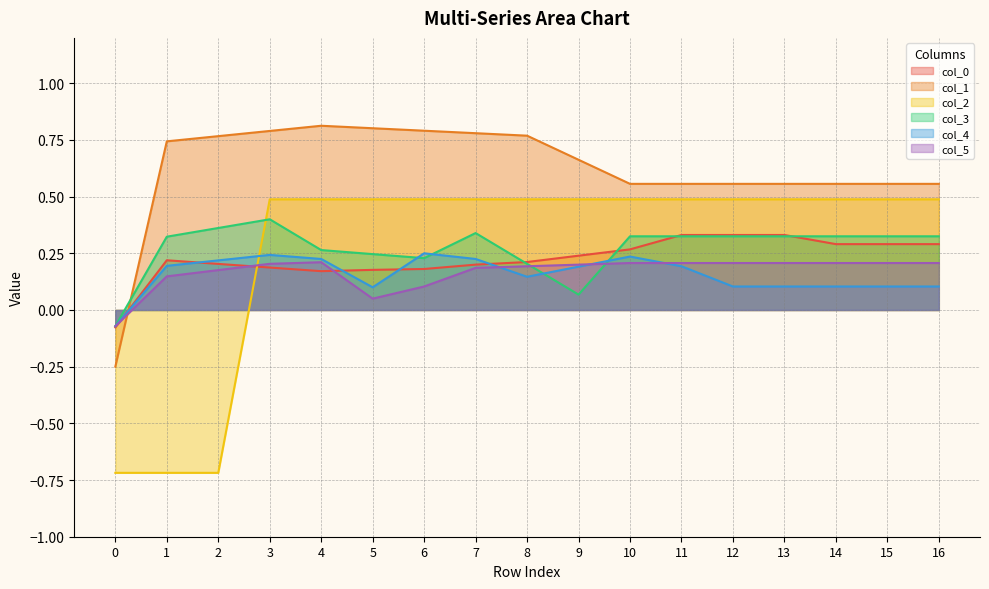

Is it true that col_3 equals 0.2 at 16?

False